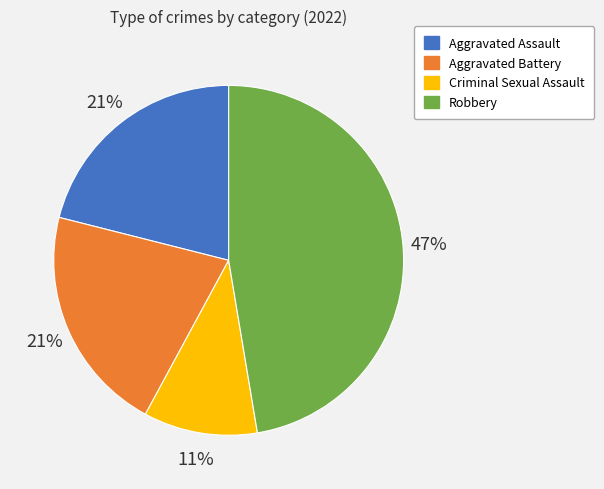

To the nearest percent, what portion does Aggravated Battery represent?

21%